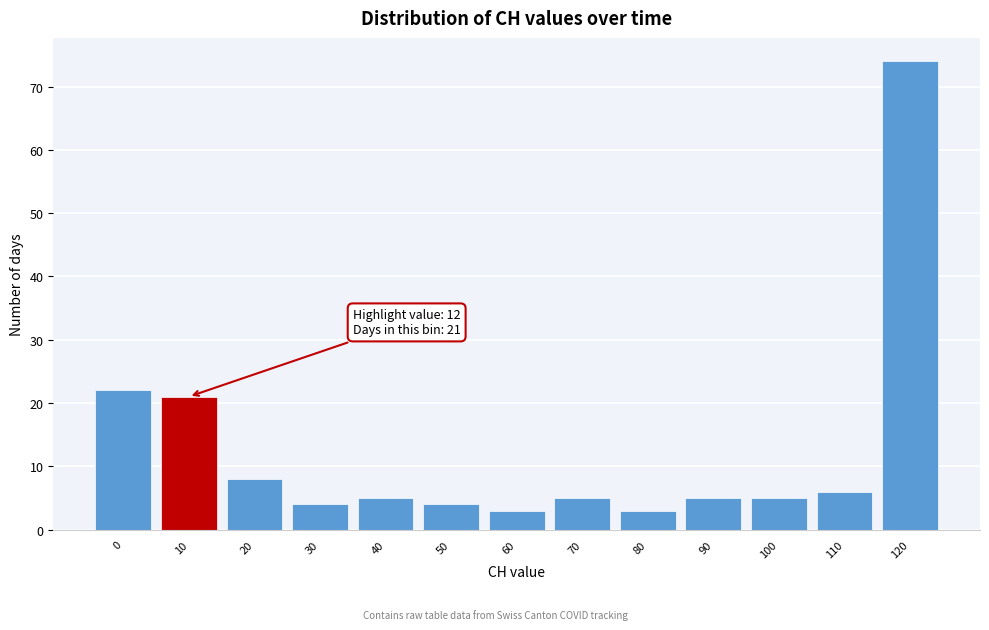

Reading left to right, transcribe all the data shown in this chart.

22	21	8	4	5	4	3	5	3	5	5	6	74